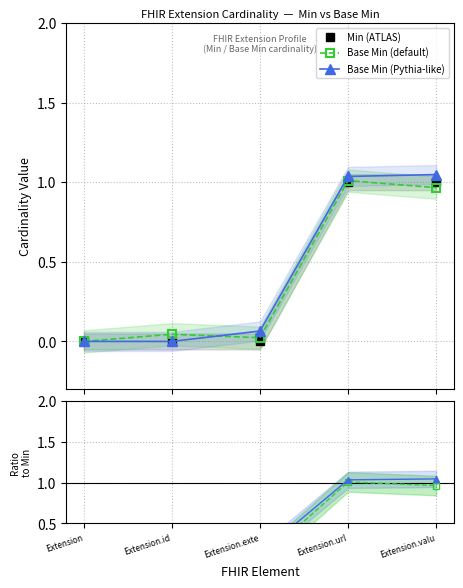

Reading left to right, what are all the values shown in this chart?

Min (ATLAS): 0.0	0.0	0.0	1.0	1.0
Base Min (default): 0.0	0.1	0.0	1.0	1.0
Base Min (Pythia-like): 0.0	0.0	0.1	1.0	1.0